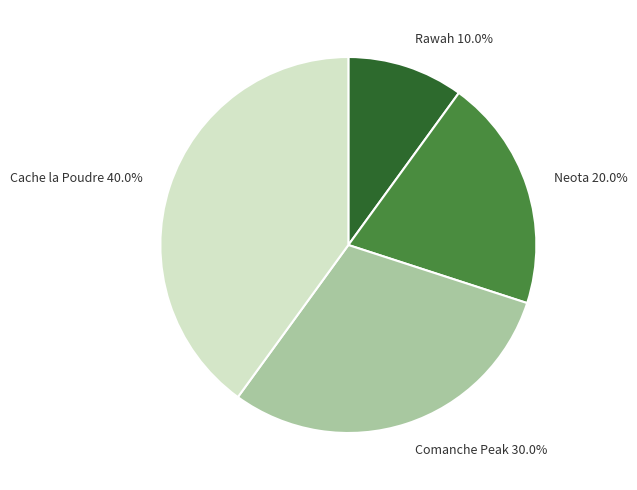

Combined, what portion of the pie is Rawah and Cache la Poudre?

50.0%